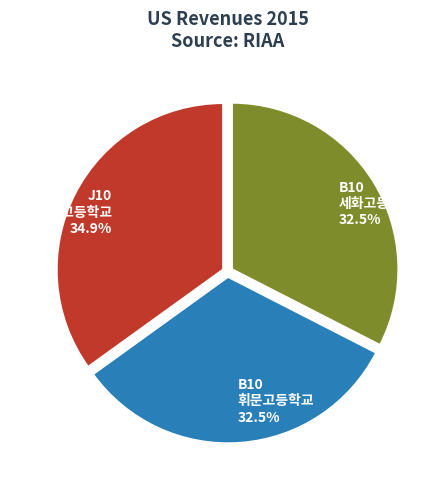

Approximately how many times larger is the value at B10 휘문고등학교 compared to J10 안산동산고등학교?

0.9